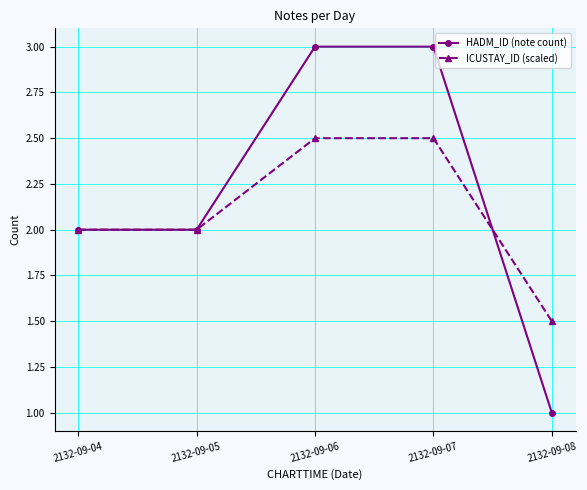

What is the spread (max minus min) of values at 2132-09-08?

0.5